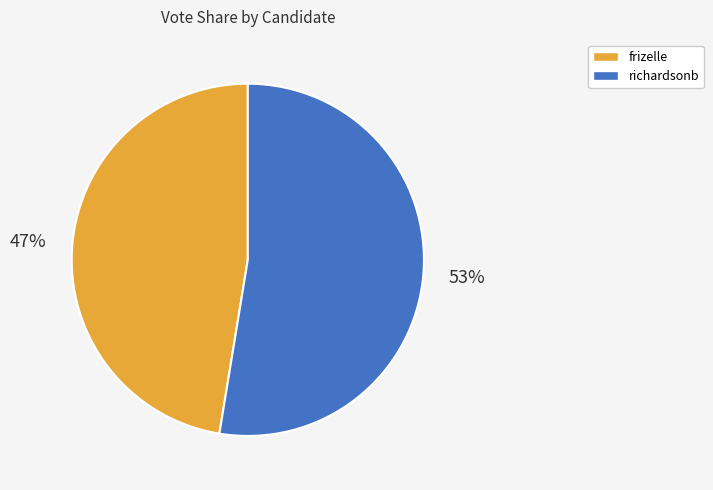

What is the majority slice?

richardsonb